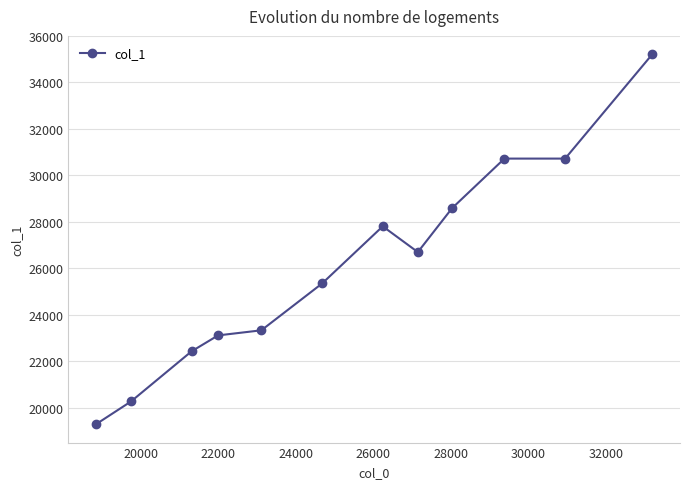

What is the minimum value shown in the chart?

19301.0